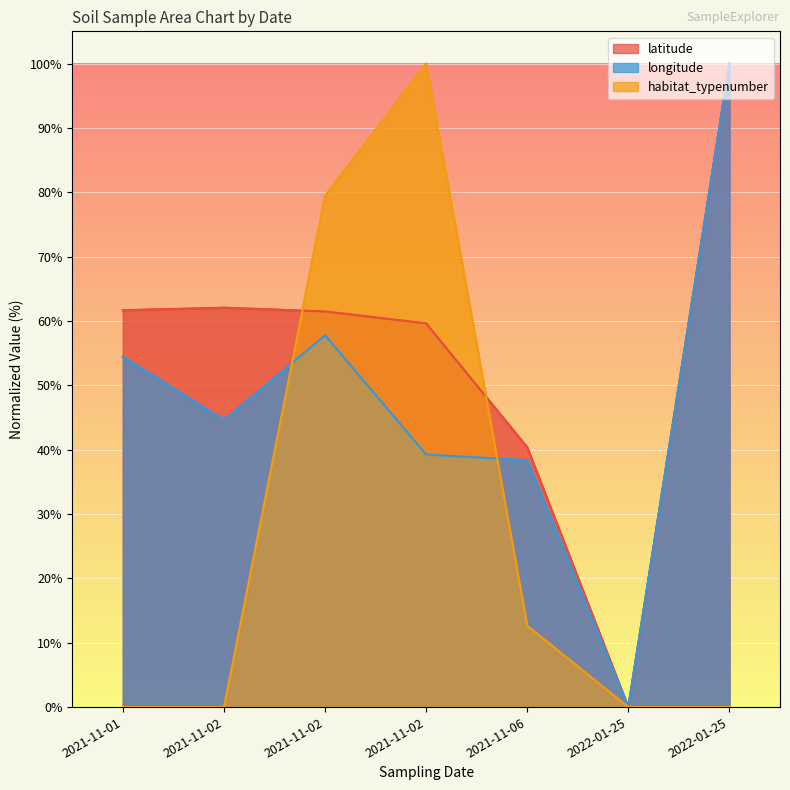

True or false: longitude has a value of 14.9 at 2021-11-02.

False